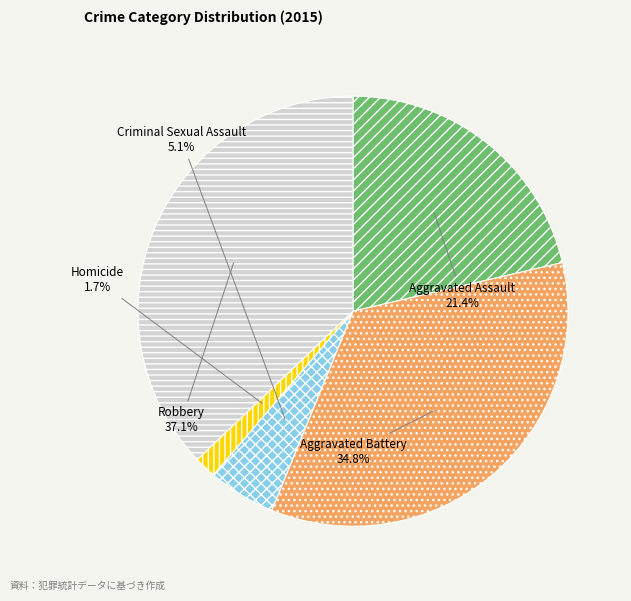

Rank the categories by value from lowest to highest.

Homicide, Criminal Sexual Assault, Aggravated Assault, Aggravated Battery, Robbery